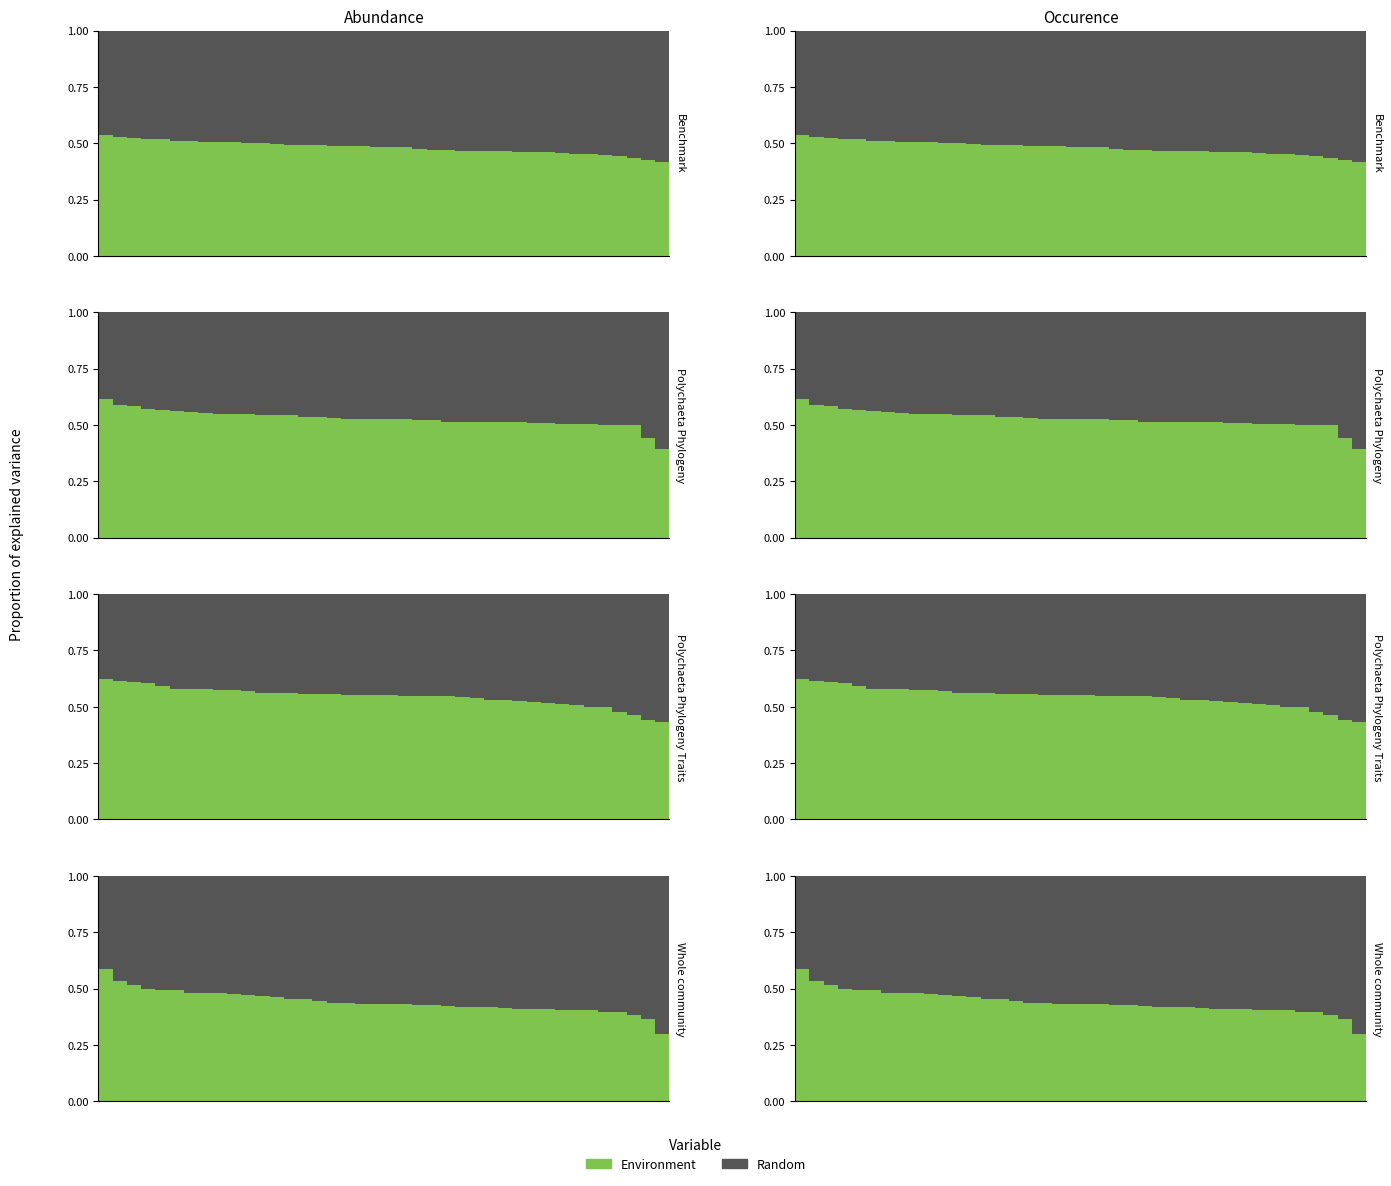

True or false: Environment has a value of 0.4 at 17.

True